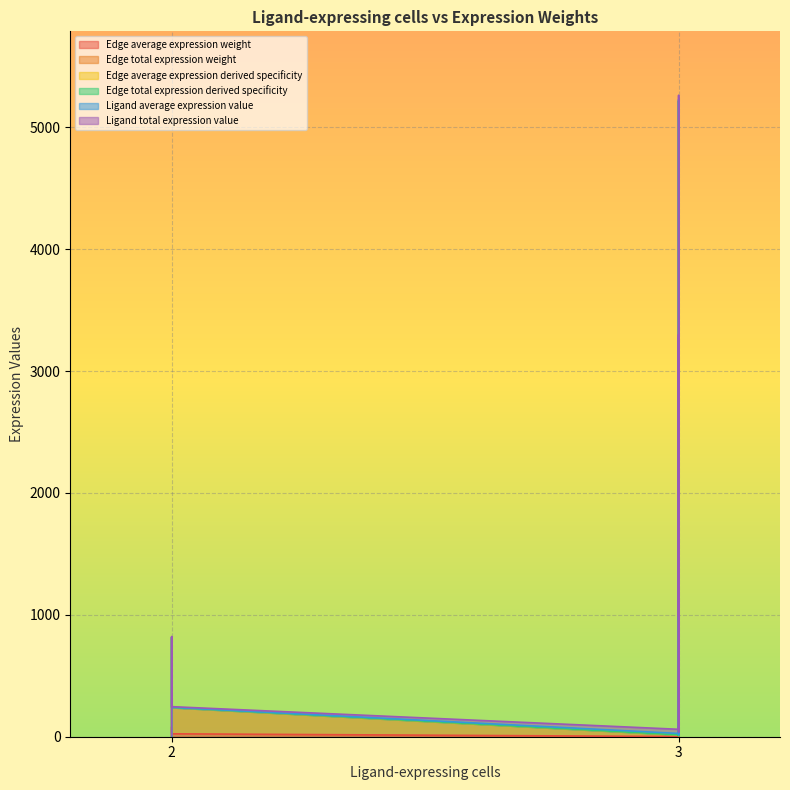

The value of Edge average expression derived specificity at 3 is 1562.5. True or false?

False